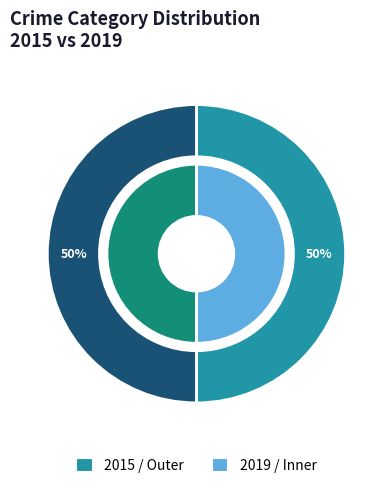

Does any single category account for the majority?

No